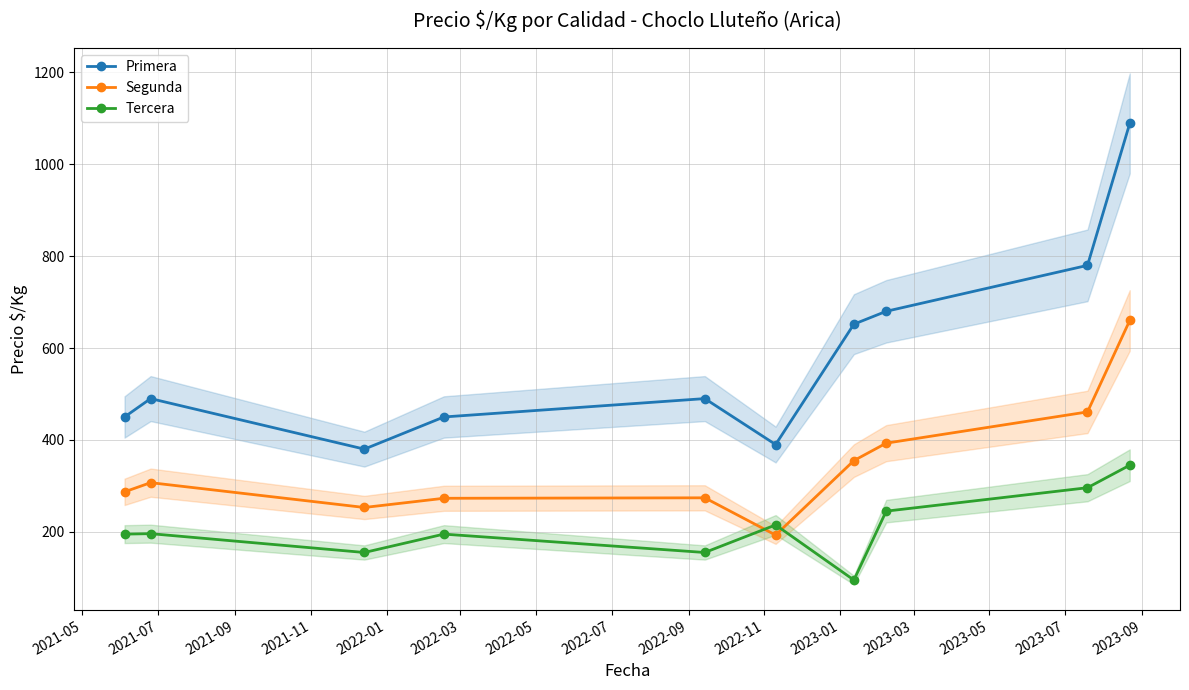

Rank the series by their maximum value, from lowest to highest.

Tercera, Segunda, Primera